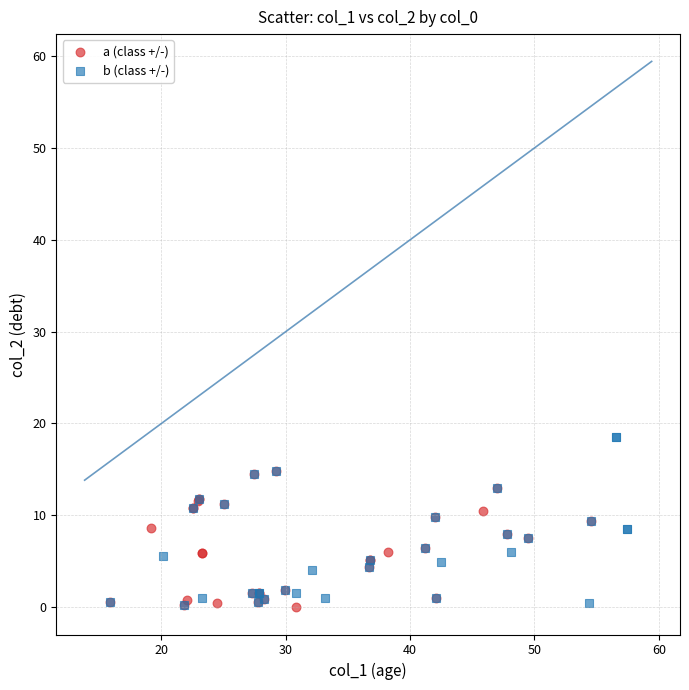

Which series contains the highest Y value?

b (class +/-)